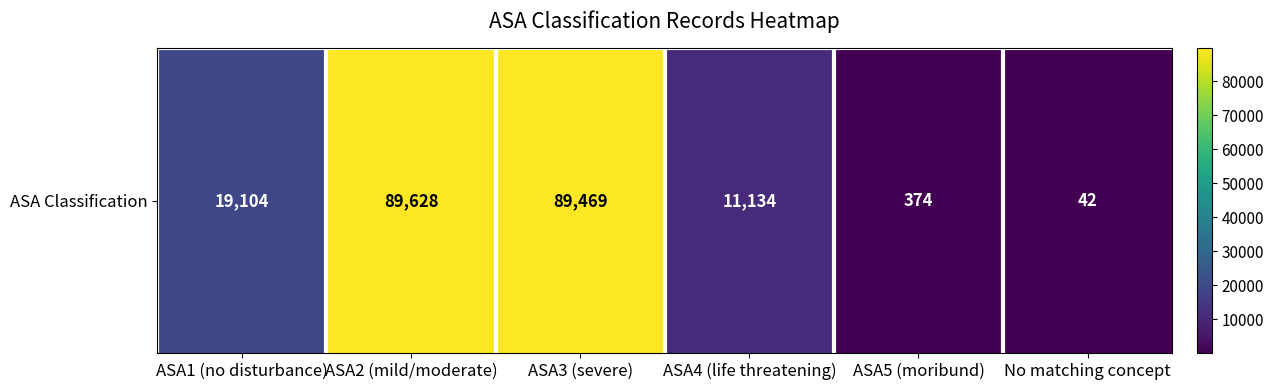

How many values exceed 19104?

2